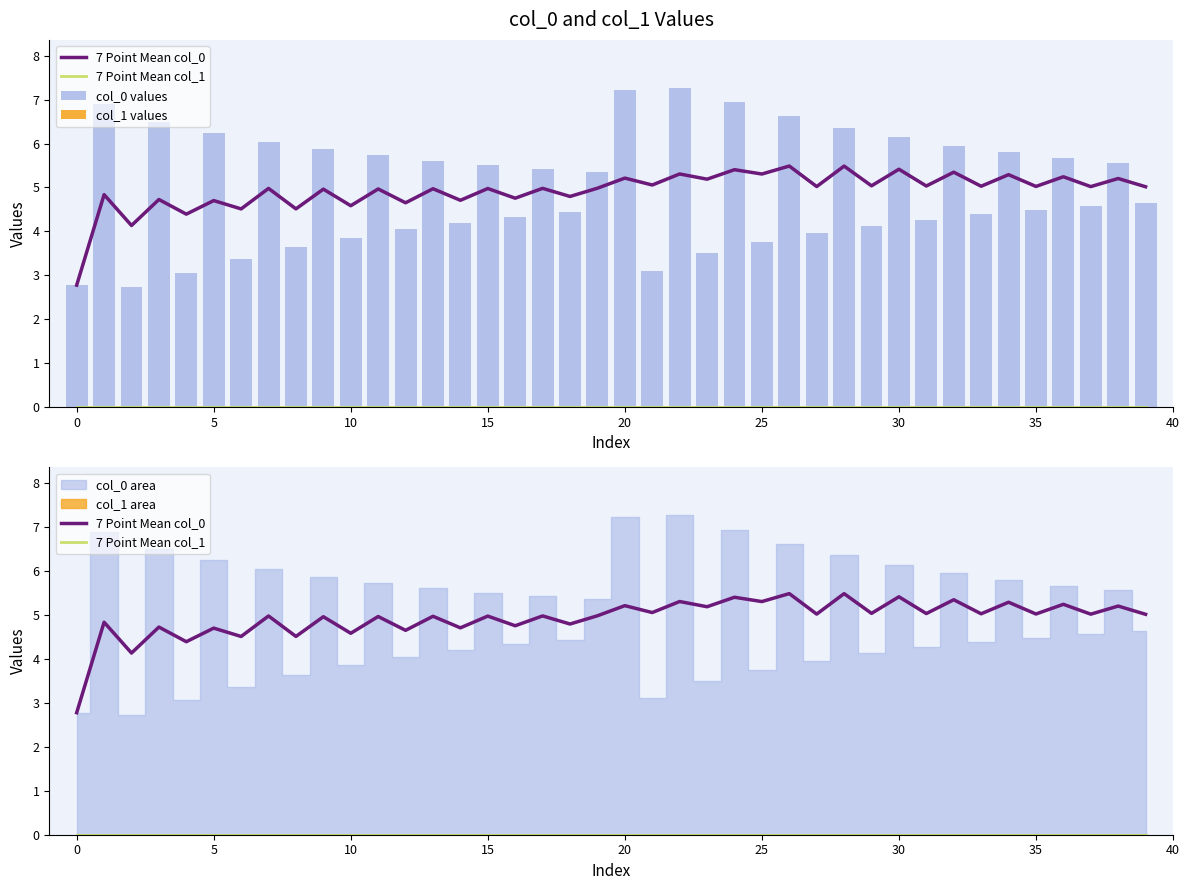

What is the minimum value for col_0 values?

2.7